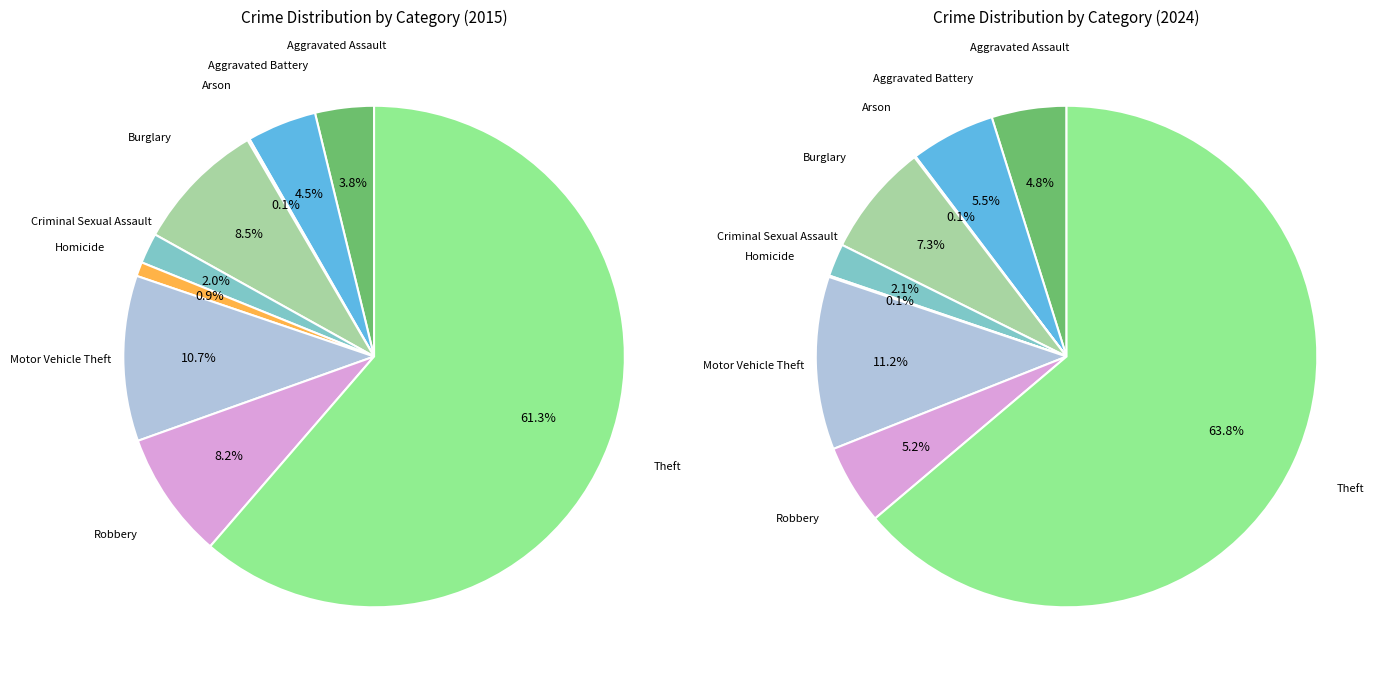

To the nearest percent, what percentage of the pie is 6?

11%